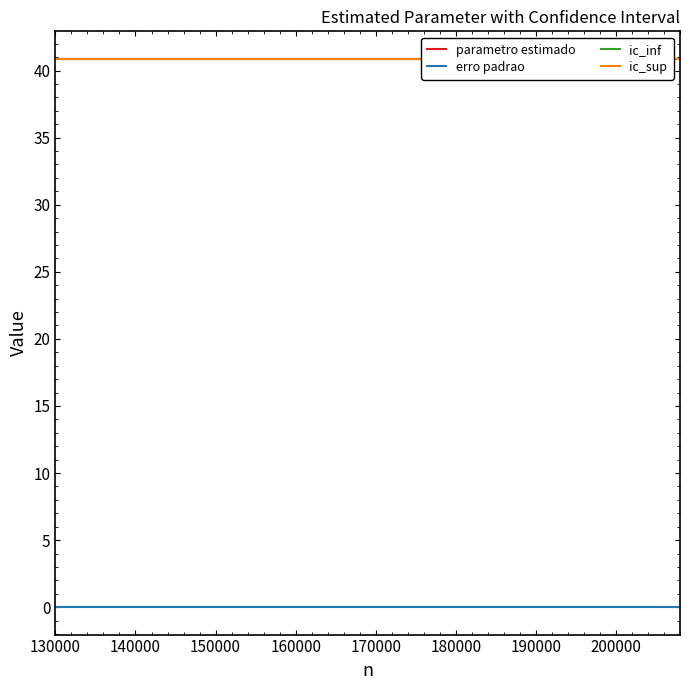

True or false: parametro estimado and erro padrao cross at least once.

False